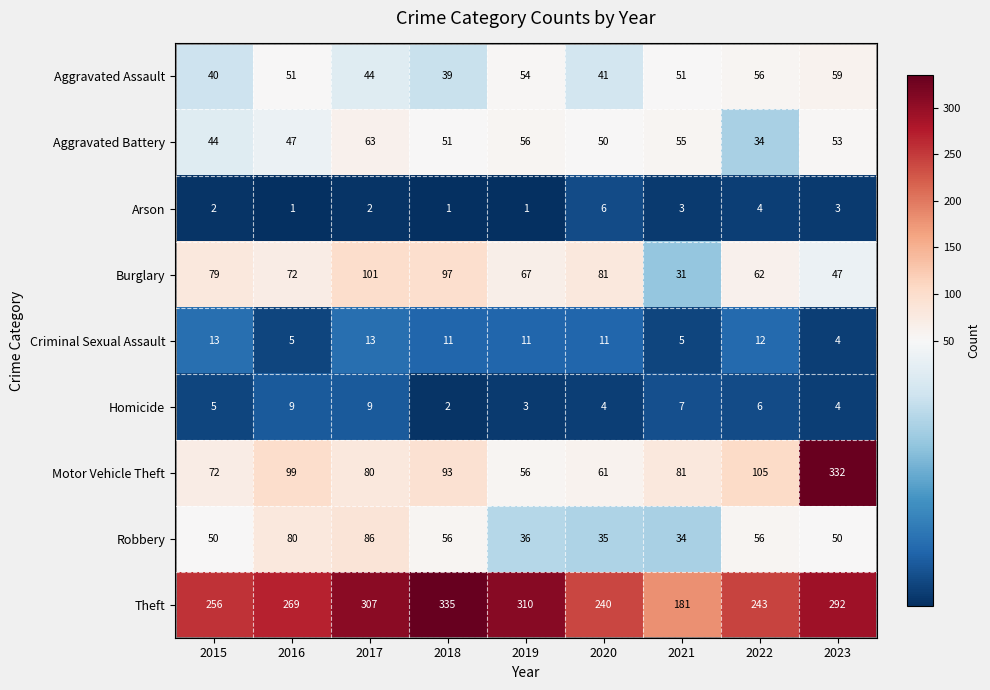

Rank the series by their maximum value, from highest to lowest.

Theft, Motor Vehicle Theft, Burglary, Robbery, Aggravated Battery, Aggravated Assault, Criminal Sexual Assault, Homicide, Arson